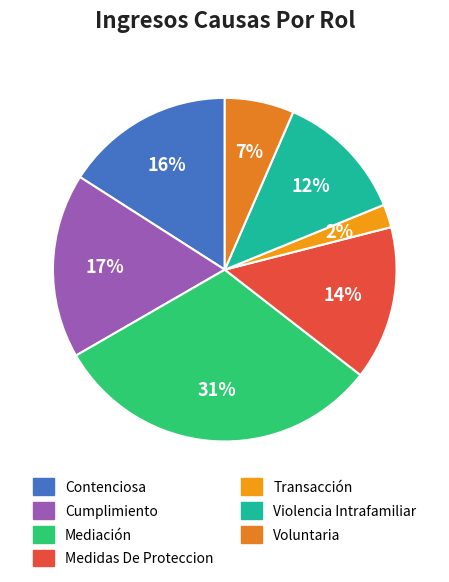

Rank the categories by value from highest to lowest.

Mediación, Cumplimiento, Contenciosa, Medidas De Proteccion, Violencia Intrafamiliar, Voluntaria, Transacción